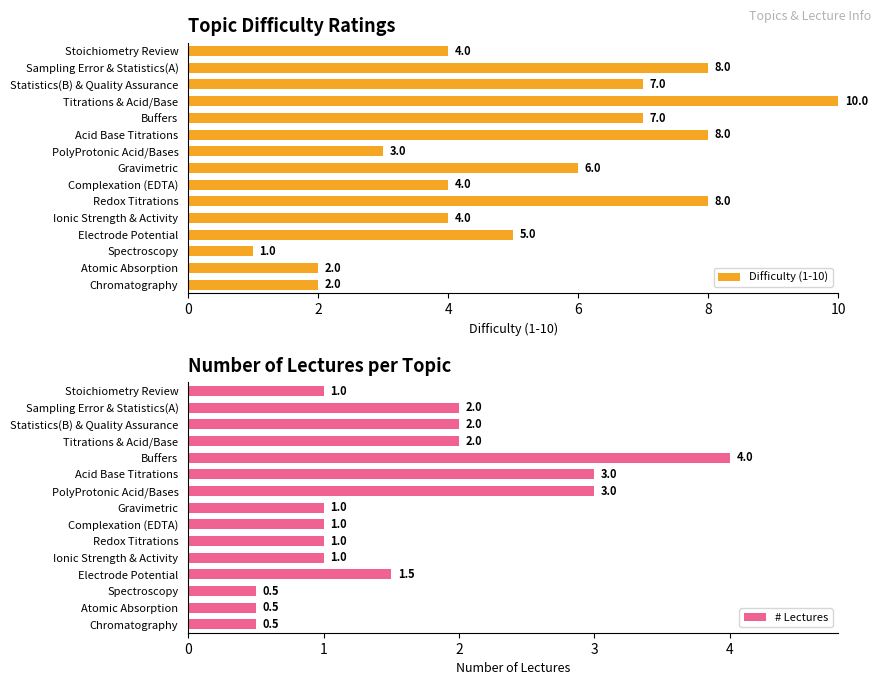

Where does the # Lectures series first go above 1?

2